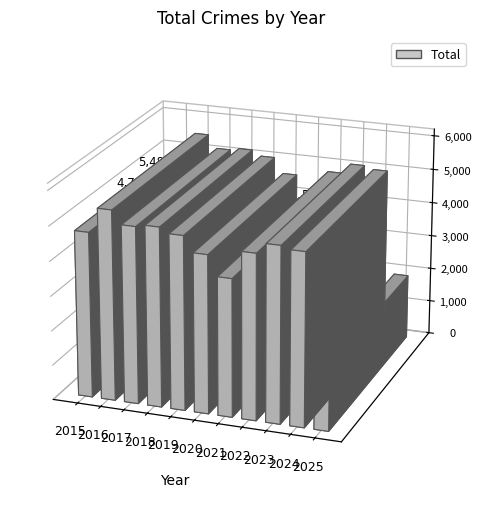

What is the greatest value displayed?

5481